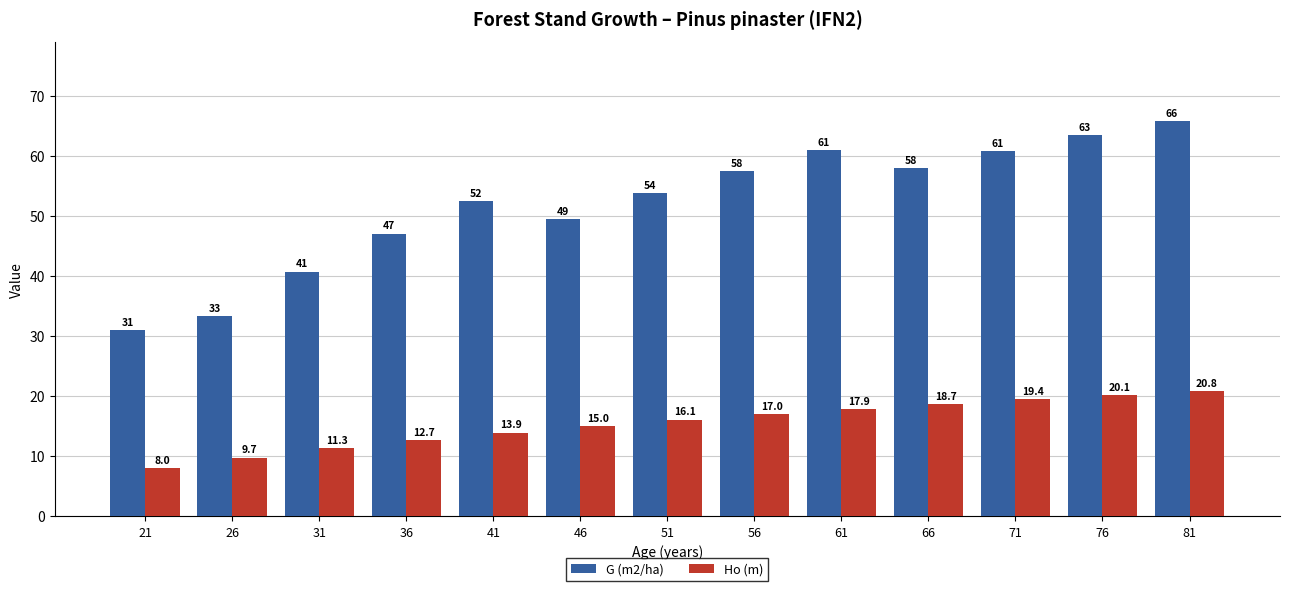

Reading left to right, what are all the values shown in this chart?

G (m2/ha): 31.0	33.3	40.7	47.0	52.5	49.5	53.7	57.5	60.9	58.0	60.8	63.4	65.8
Ho (m): 8.0	9.7	11.3	12.7	13.9	15.0	16.1	17.0	17.9	18.7	19.4	20.1	20.8